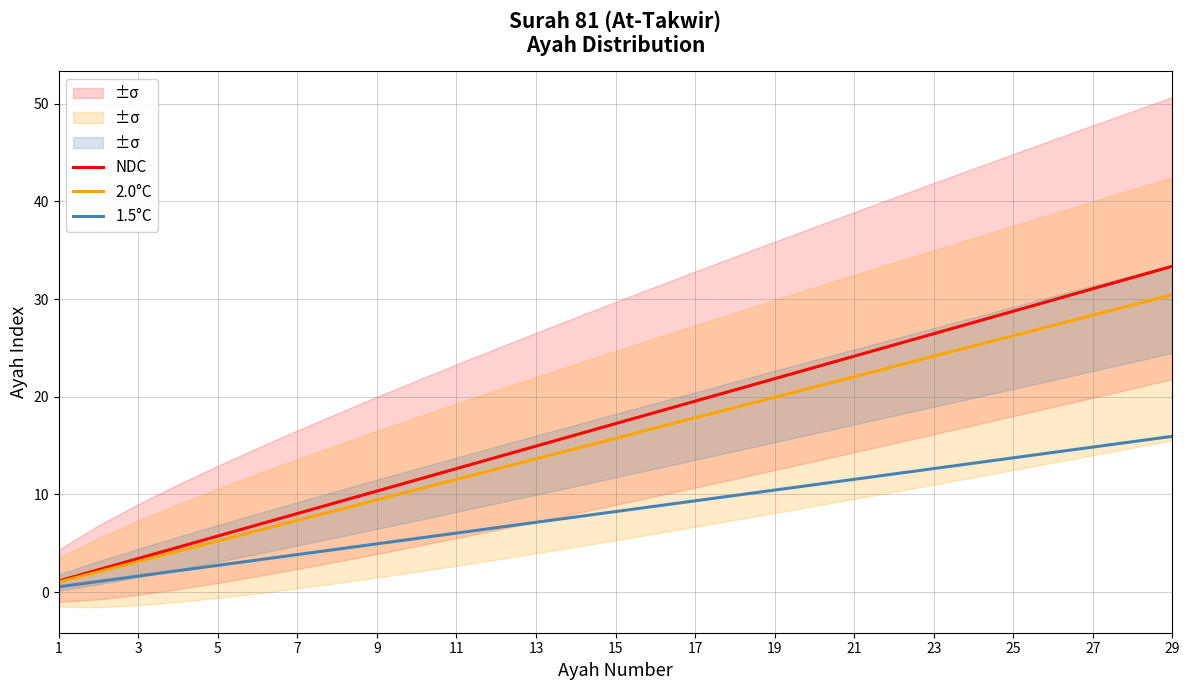

At which label does NDC reach its peak?

29